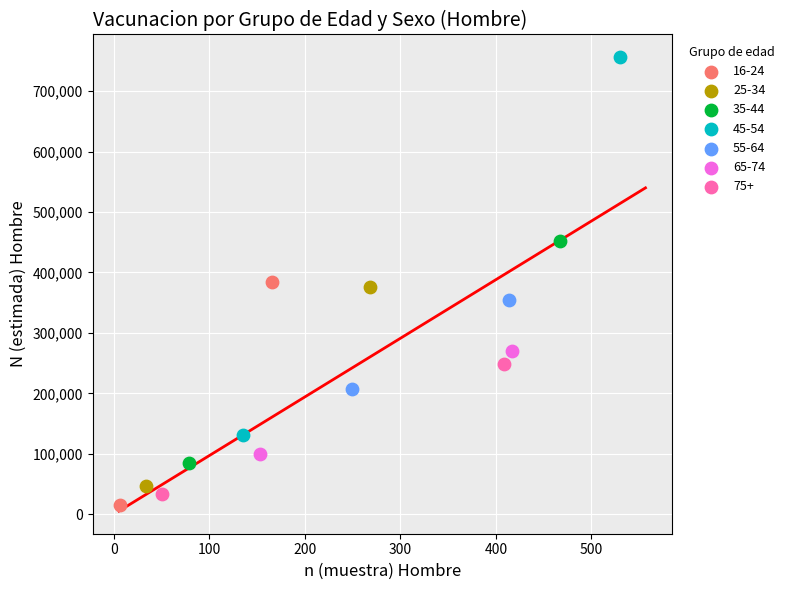

Which series reaches the maximum Y coordinate?

45-54